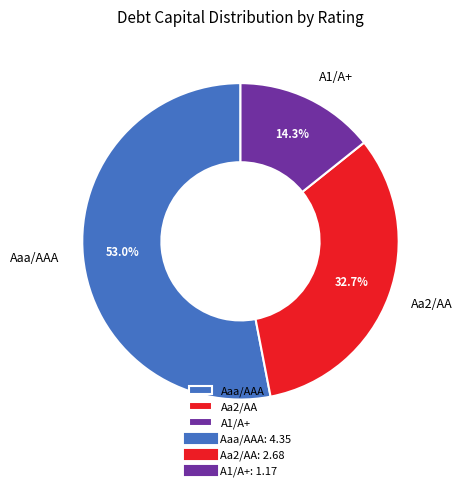

Is there a majority slice in this chart?

Yes